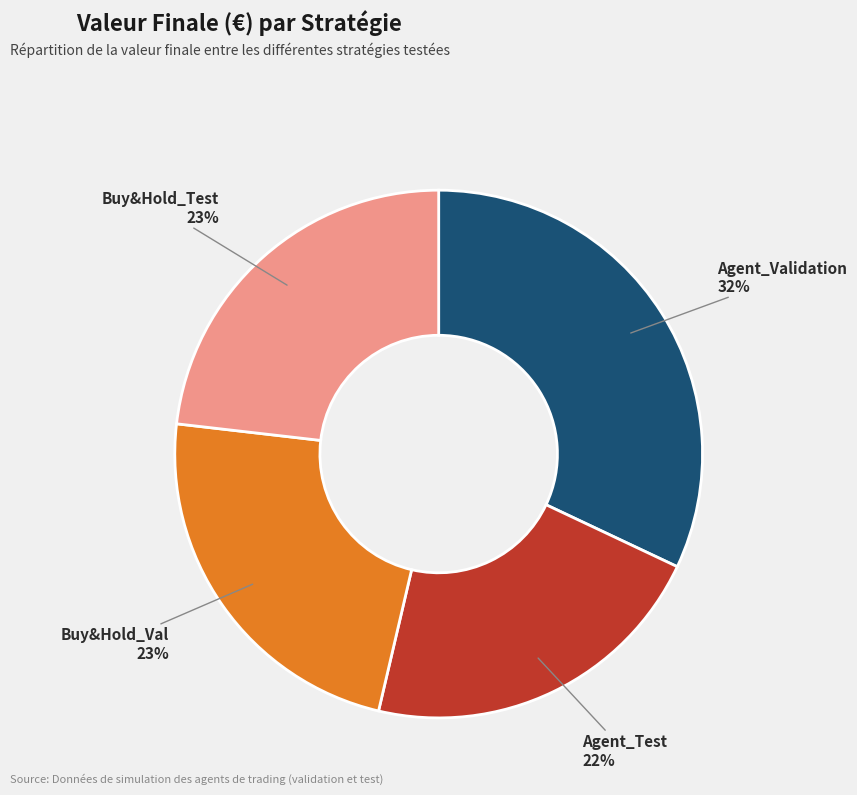

The Buy&Hold_Val slice represents 23% of the pie. True or false?

True